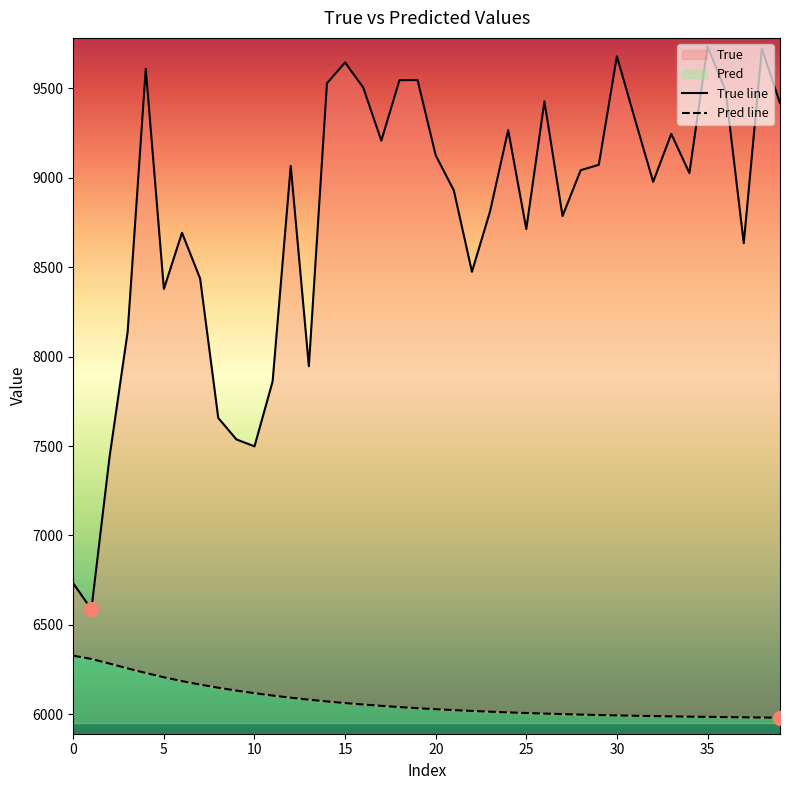

What is the average value of the True line series?

8785.9